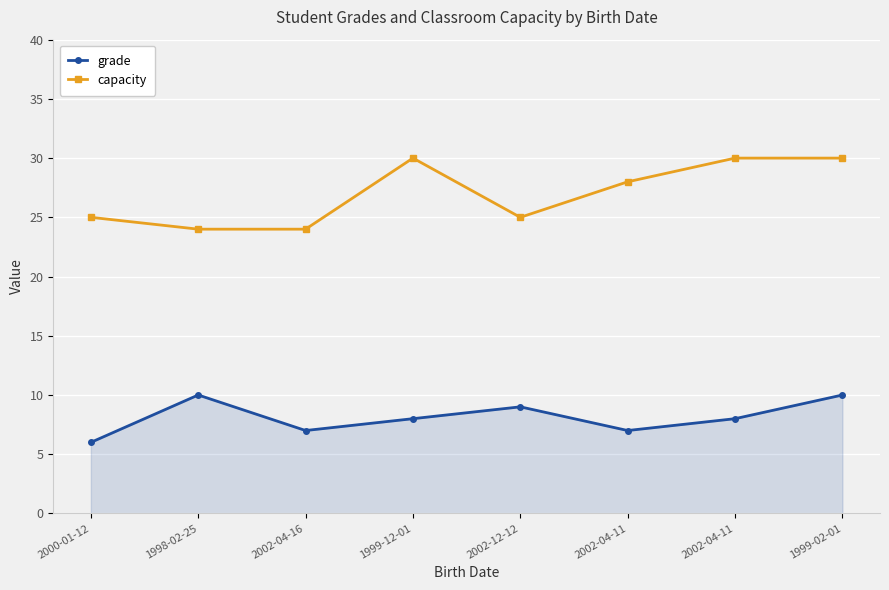

How many lines are shown in the chart?

2